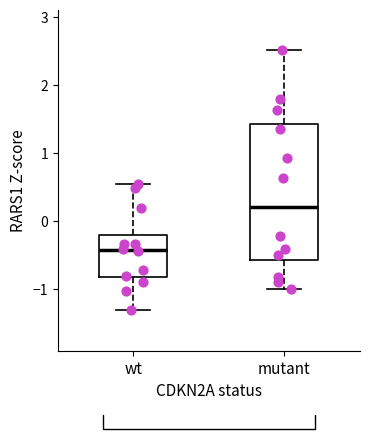

Reading left to right, read every box against the y-axis: the position of its median line, the range the box covers, and the ends of its whiskers. The values are not printed on the chart, so give them approximately, as read against the axis.

wt: median -0.4, box -0.8 to -0.2, whiskers -1.3 to 0.5
mutant: median 0.2, box -0.6 to 1.4, whiskers -1.0 to 2.5